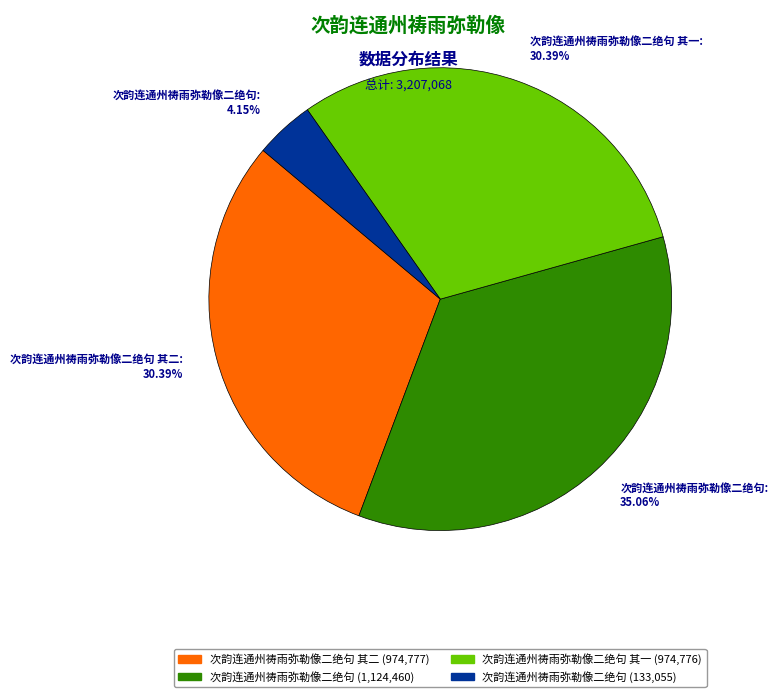

Is there a majority slice in this chart?

No